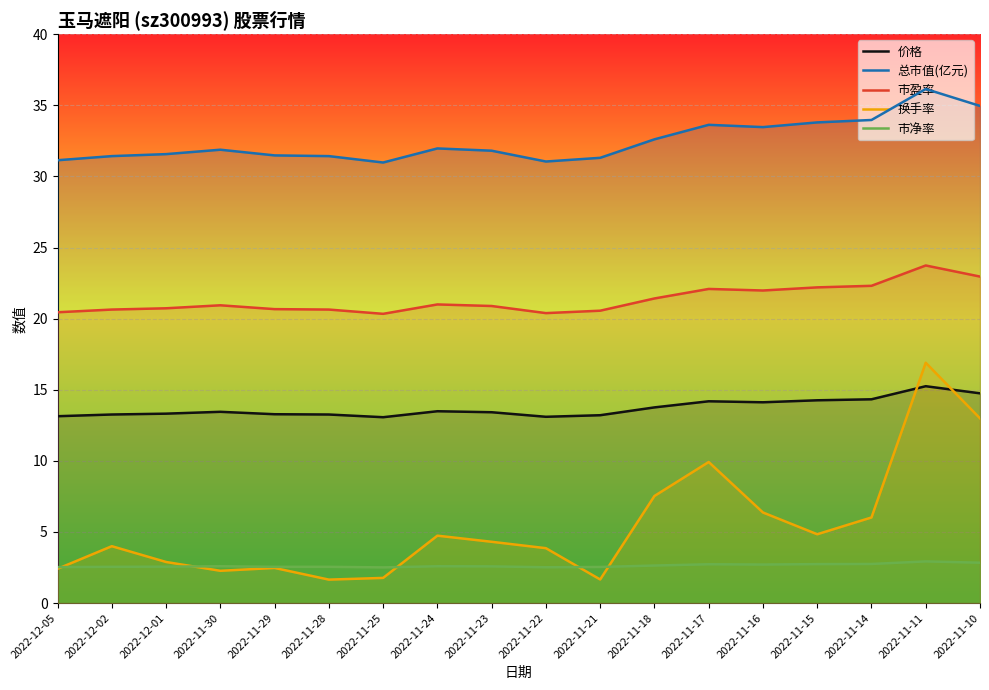

What is the lowest value of the 换手率 series?

1.6